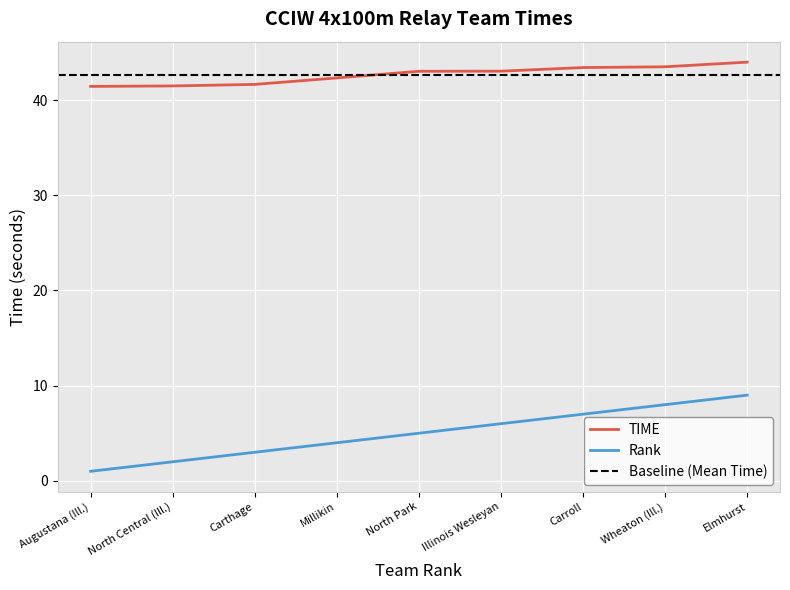

Which series has the largest total across all categories?

TIME